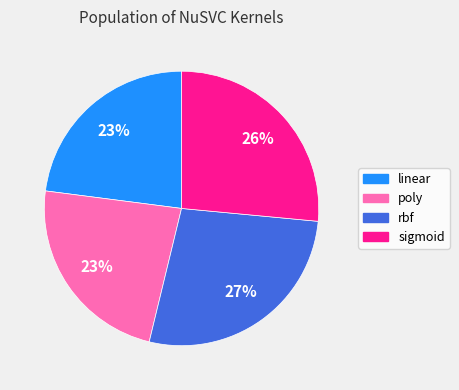

Is the sum of linear and sigmoid greater than half?

No